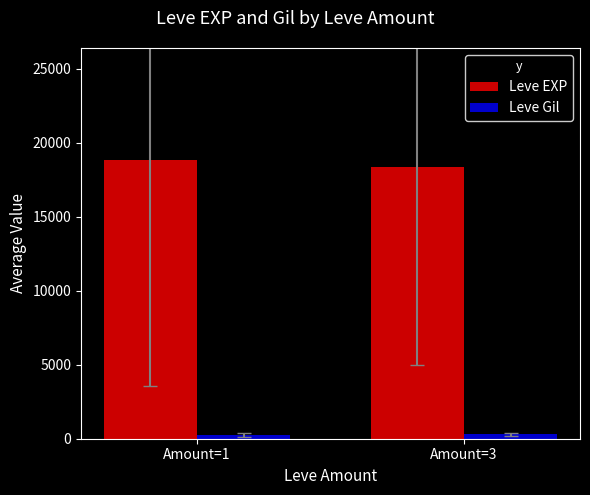

List the series in order of their peak value, highest first.

Leve EXP, Leve Gil